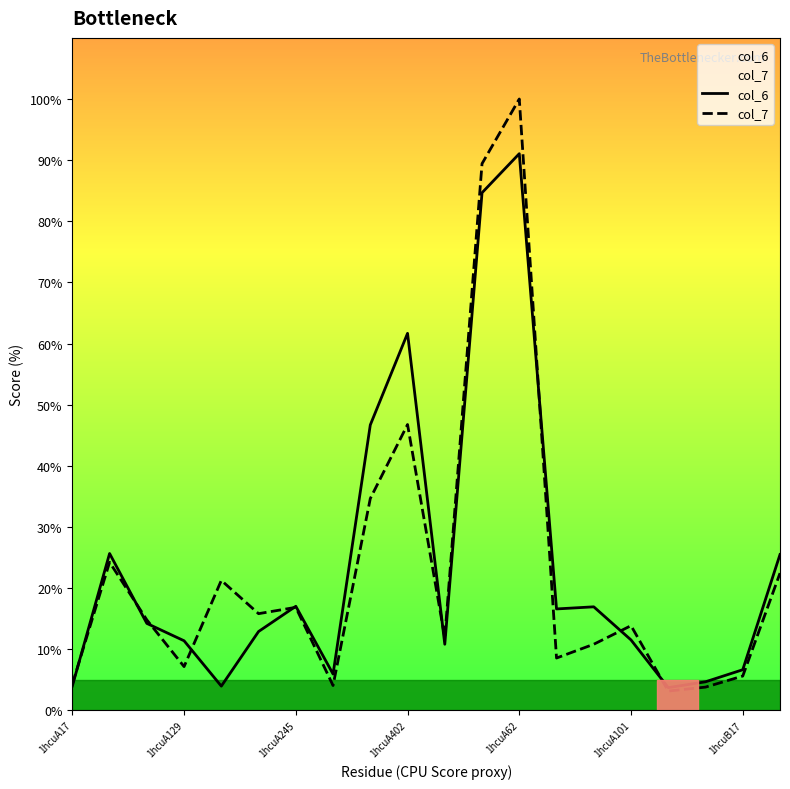

At how many categories does at least one series exceed 89?

2